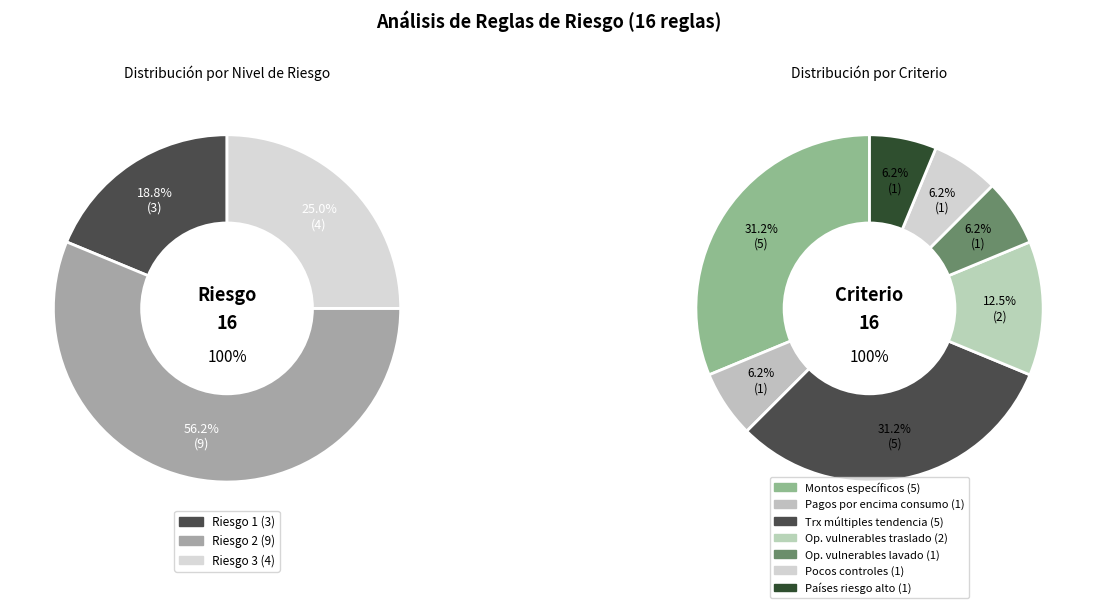

Combined, what portion of the pie is Operaciones vulnerables al lavado and Operaciones con pocos controles?

12.5%